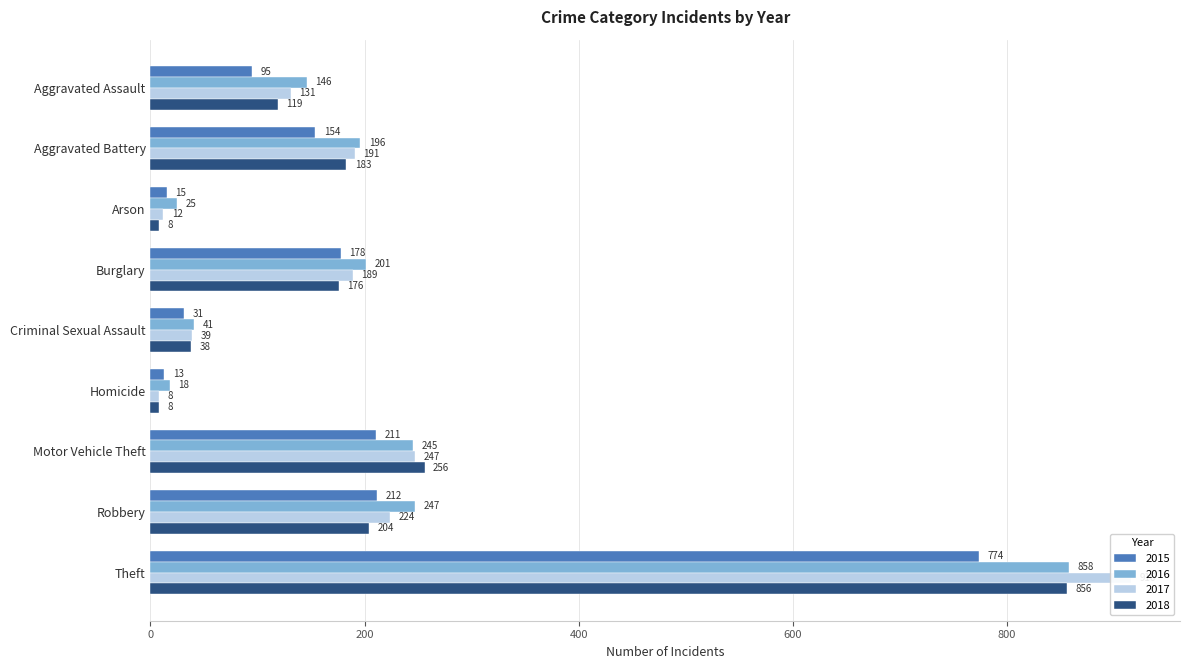

What is the approximate value of 2018 at Criminal Sexual Assault, to the nearest 50?

50